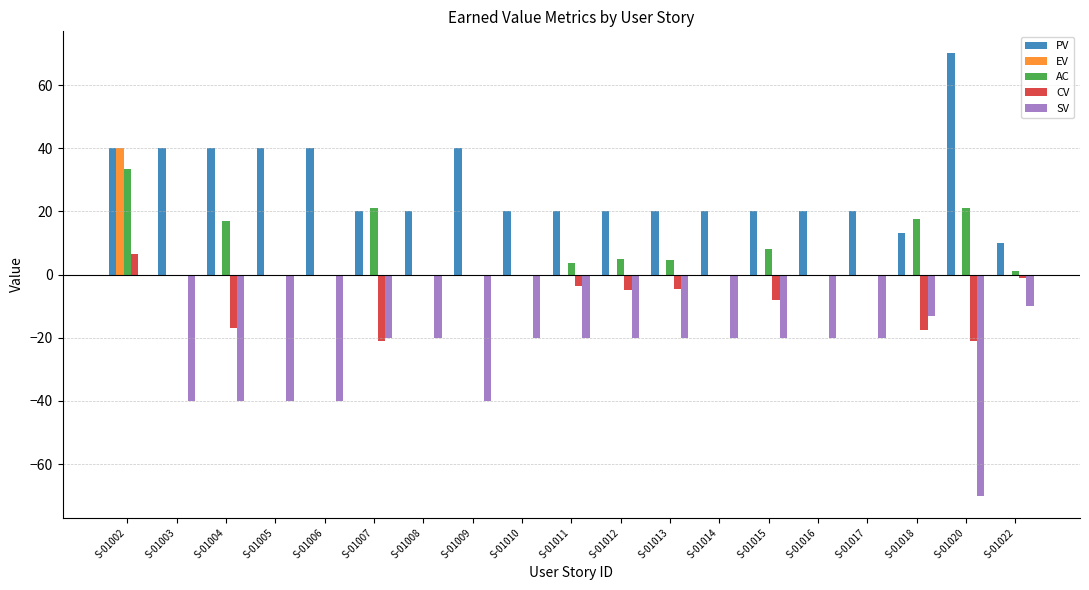

True or false: CV has a value of -17.0 at S-01004.

True